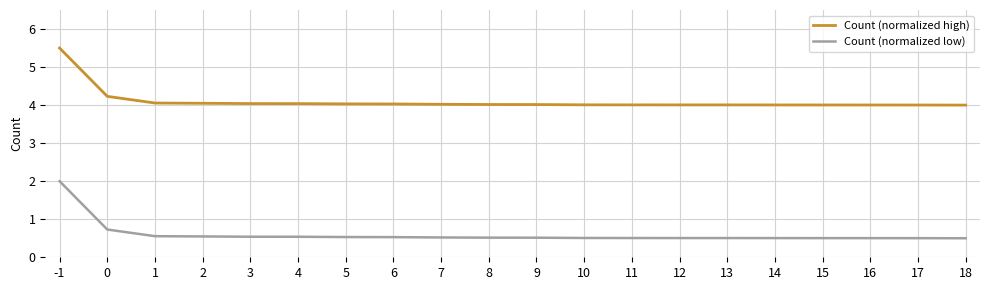

What is the average value of the Count (normalized high) series?

4.1